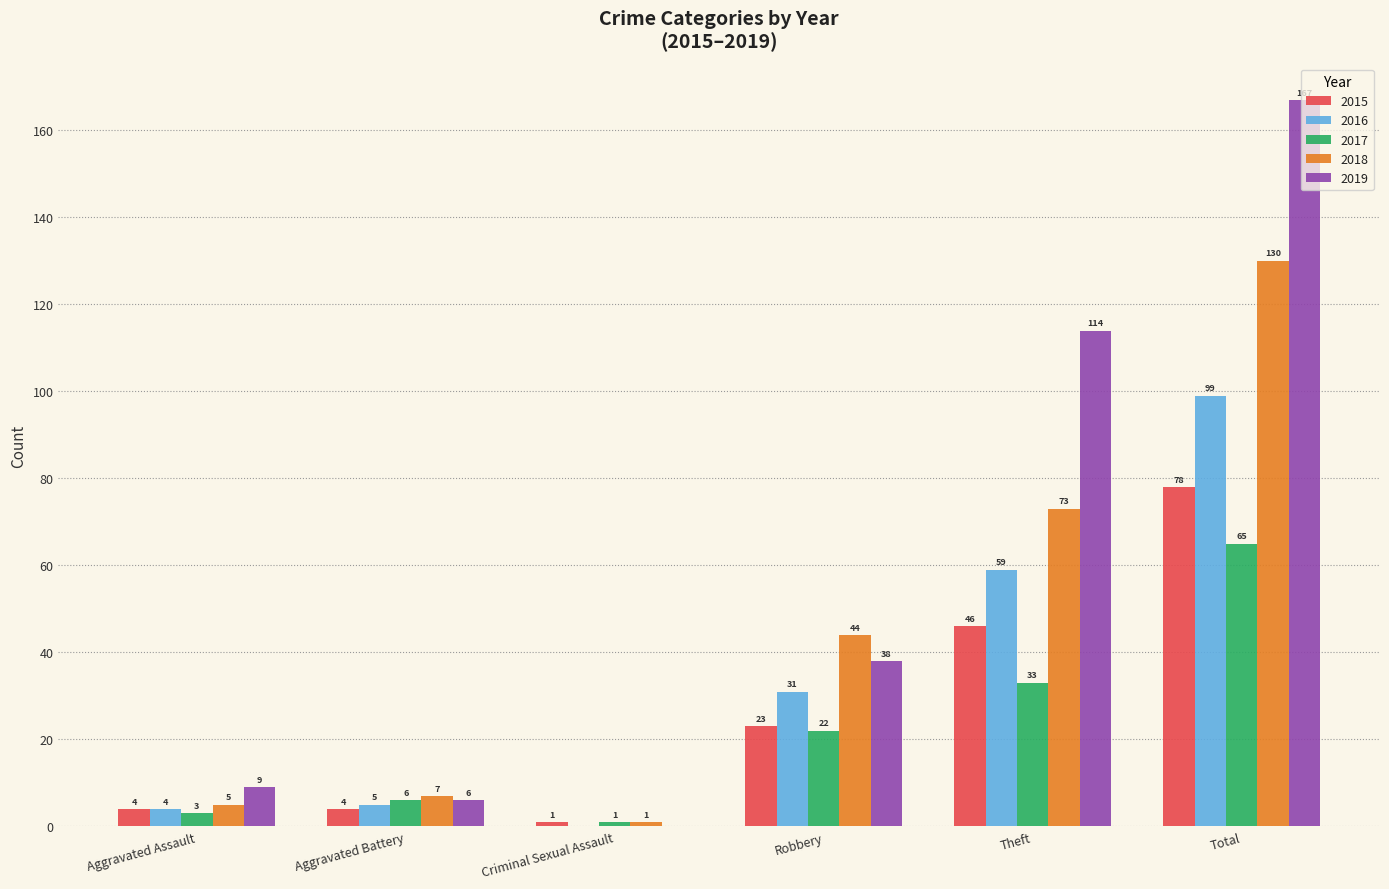

The 2017 series shows 12 at Robbery. True or false?

False